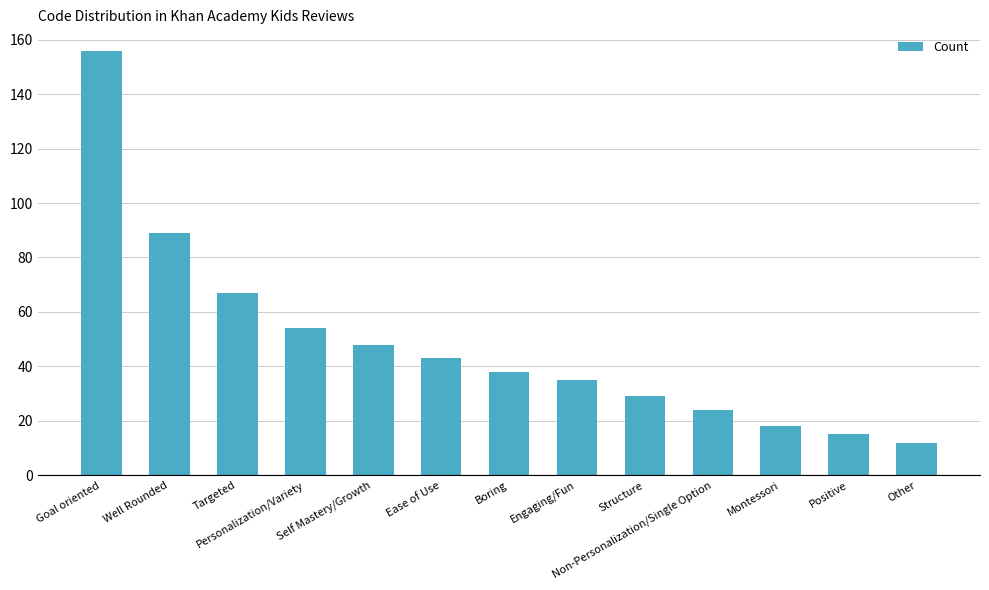

How many categories are shown in the chart?

13